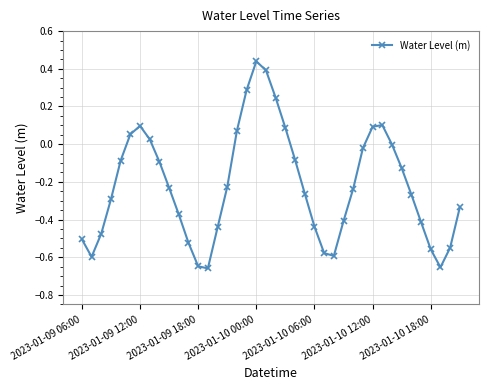

How many points are lower than both their immediate neighbors (excluding endpoints)?

4